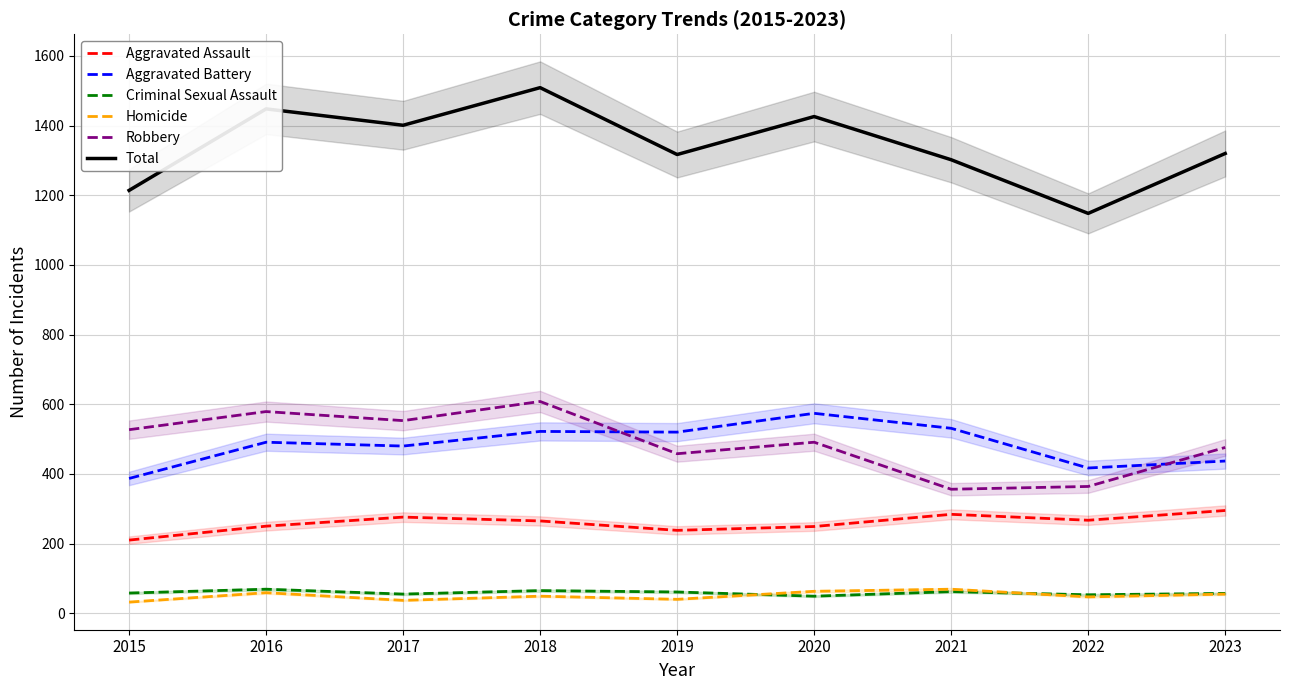

What is the lowest value of the Total series?

1148